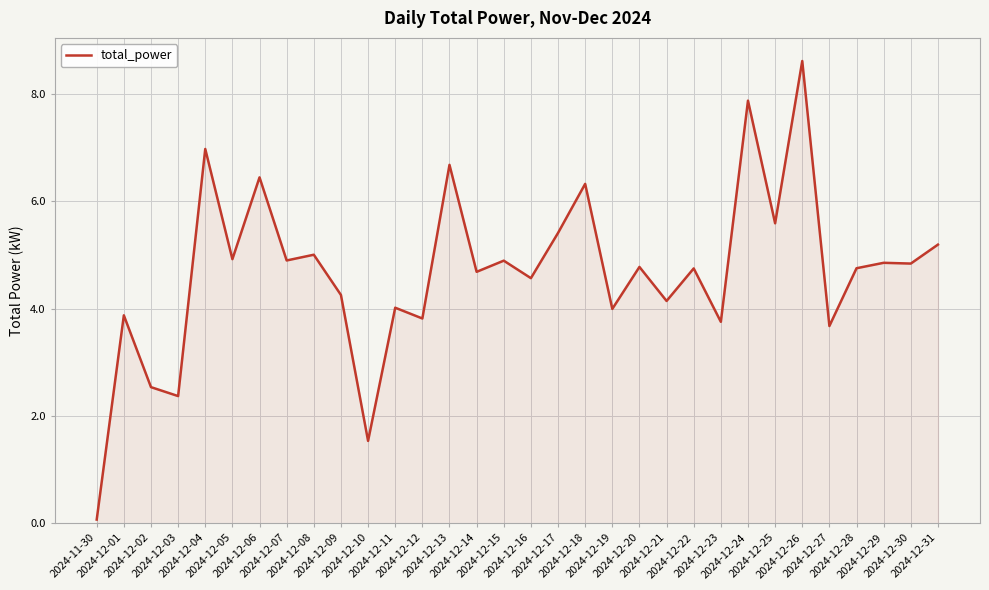

What is the greatest value displayed?

8.6